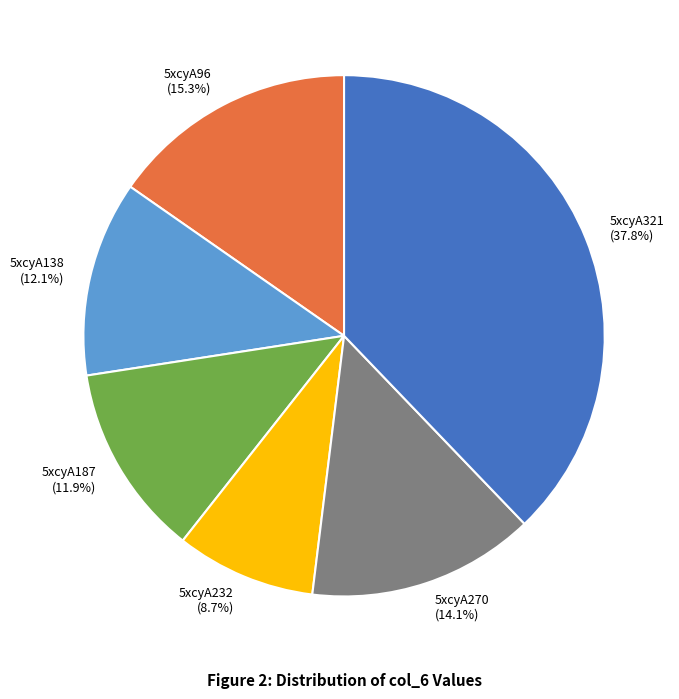

How much of the chart is everything except 5xcyA138?

87.9%